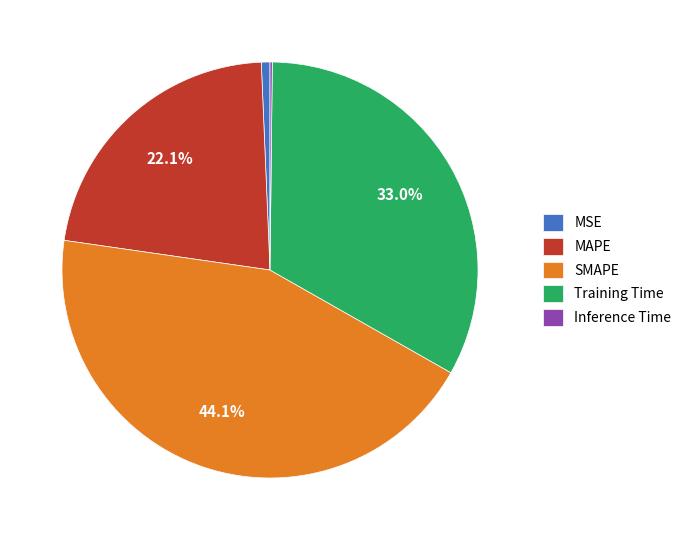

True or false: MSE accounts for 11% of the total.

False